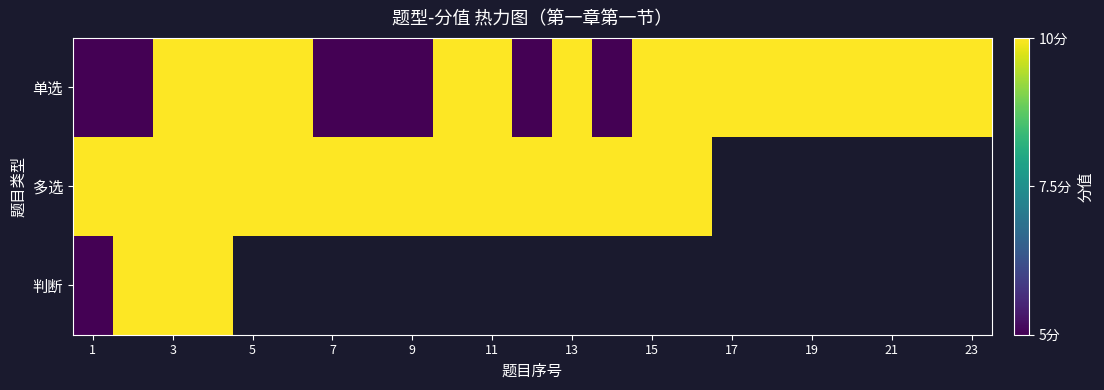

How many values in 多选 are above zero?

16